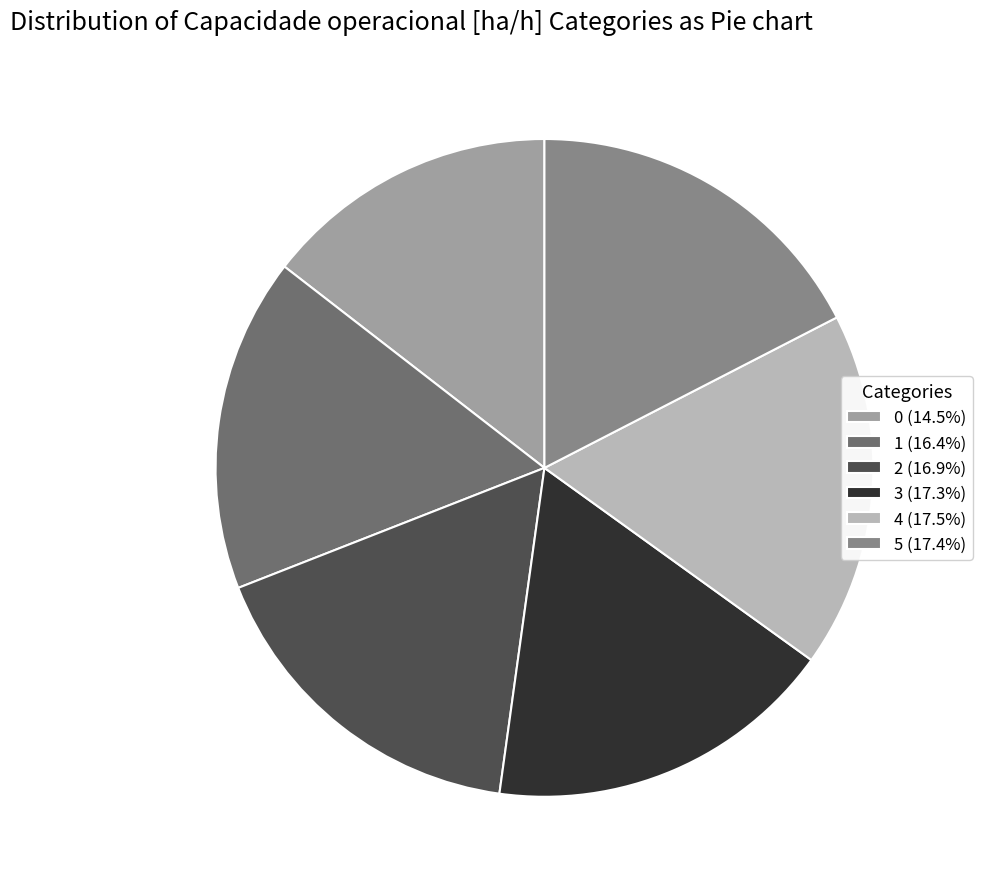

Approximately how many times larger is the value at 4 (17.5%) compared to 5 (17.4%)?

1.0